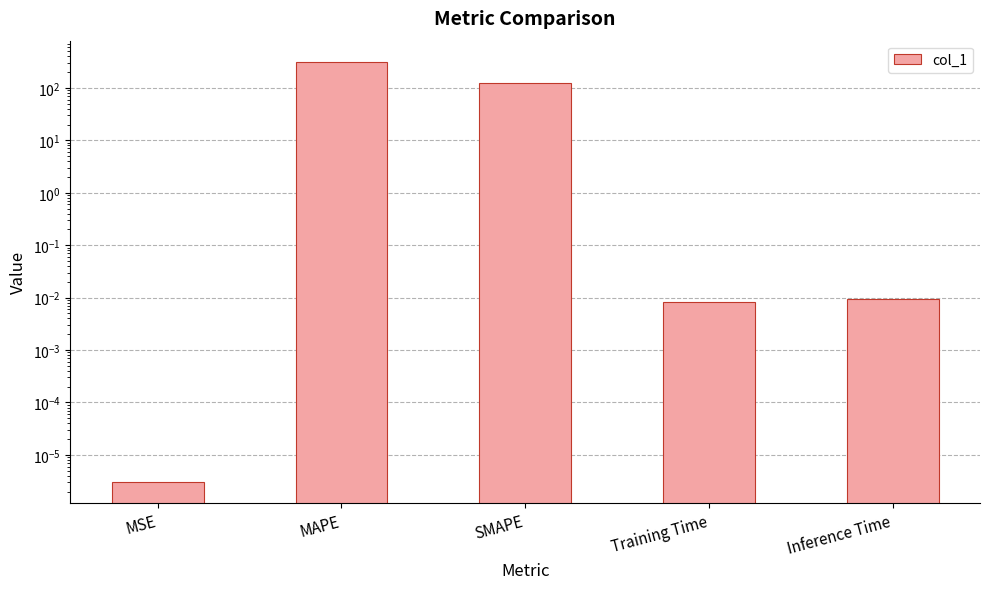

How many distinct data groups are displayed?

1